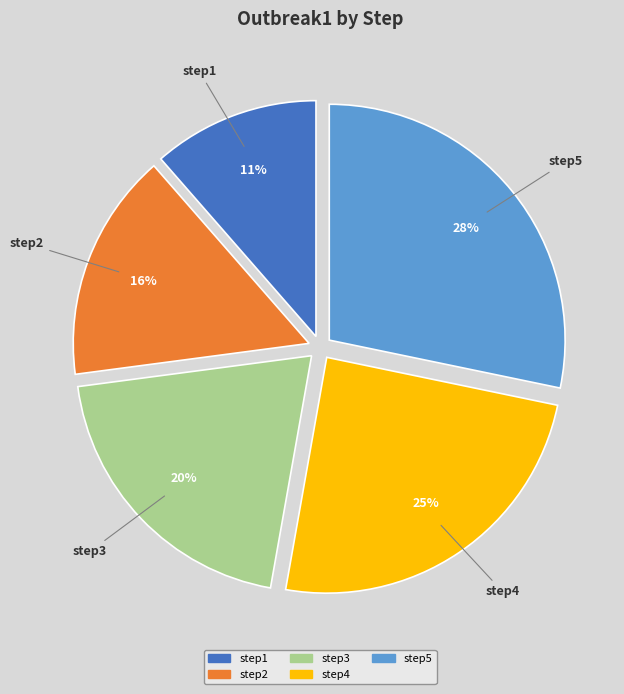

Which has a higher value, step3 or step1?

step3